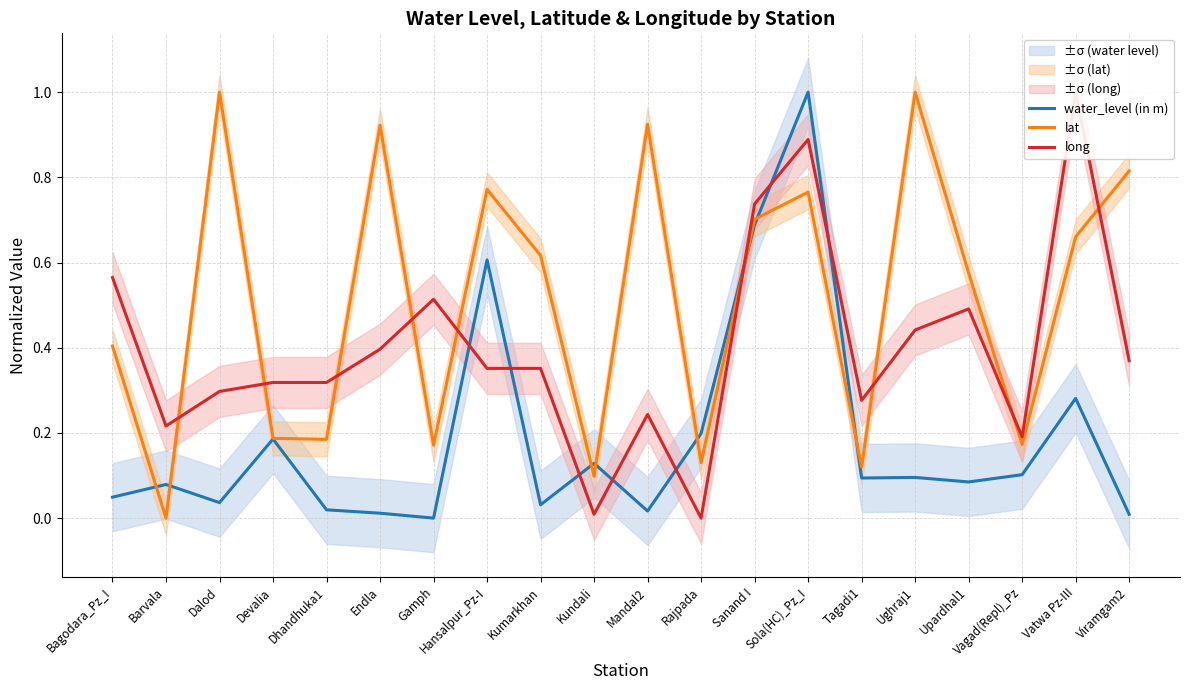

What are all the series names shown in the legend?

water_level (in m), lat, long